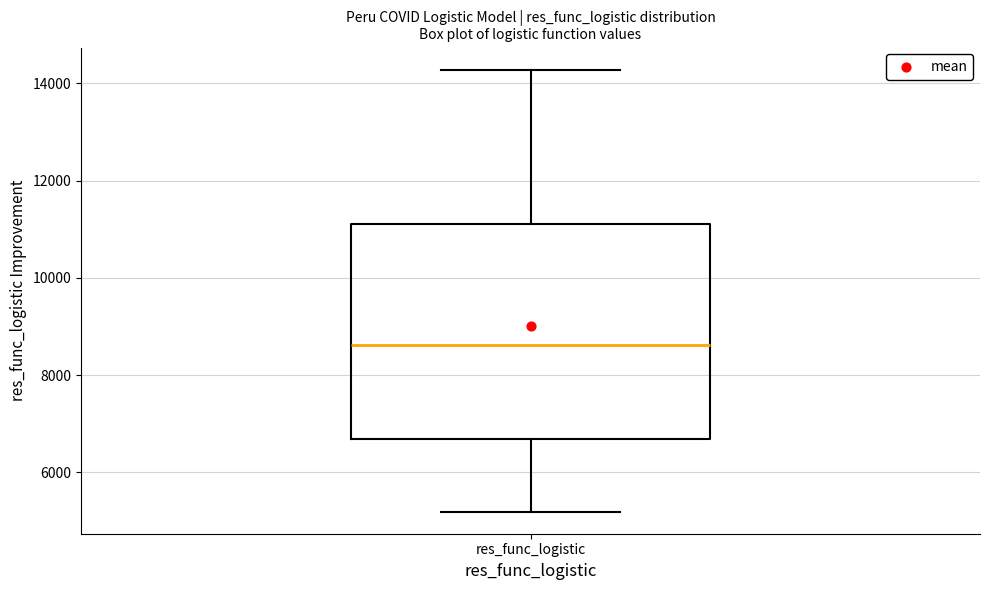

Read this box plot against the y-axis: the position of the median line, the range covered by the box, and the ends of both whiskers. The values are not printed on the chart, so give them approximately, as read against the axis.

median 8600, box 6600 to 11200, whiskers 5200 to 14200